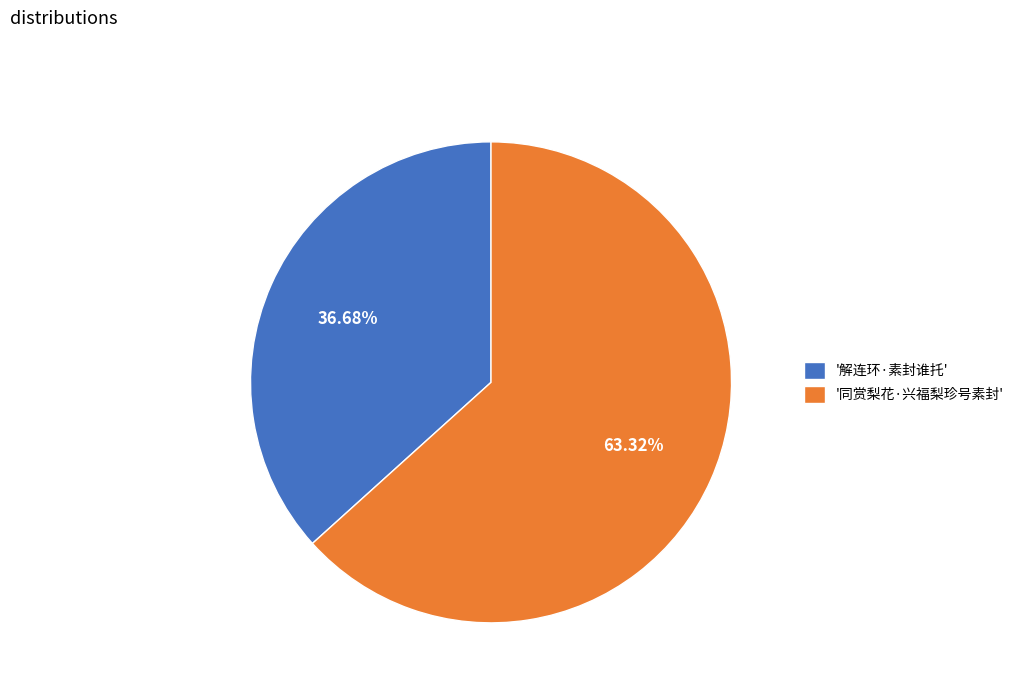

Approximately how many times larger is the value at '解连环·素封谁托' compared to '同赏梨花·兴福梨珍号素封'?

0.6